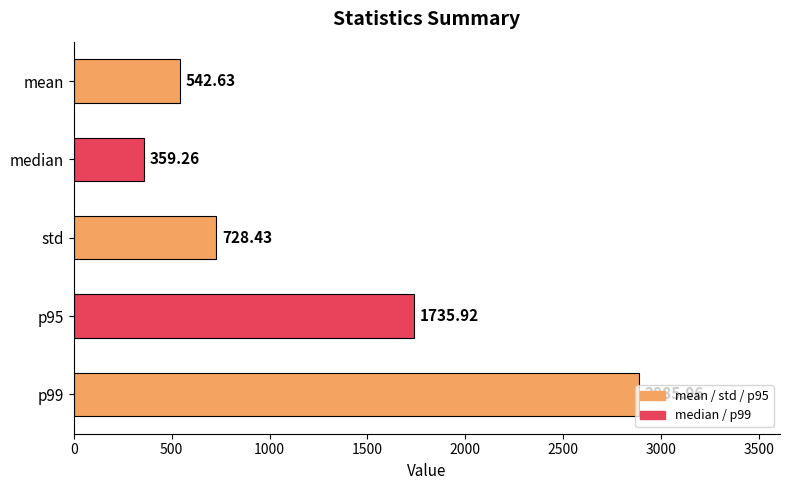

Where is the data nearest to the value 1622?

p95